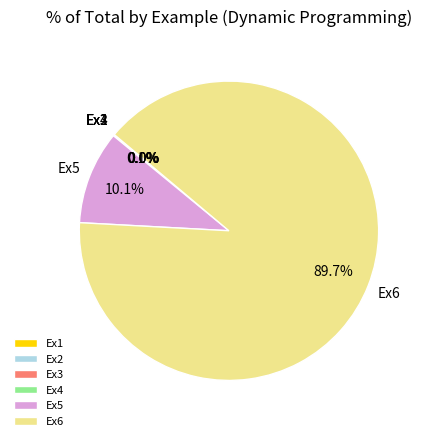

What is the largest slice in the pie chart?

Ex6